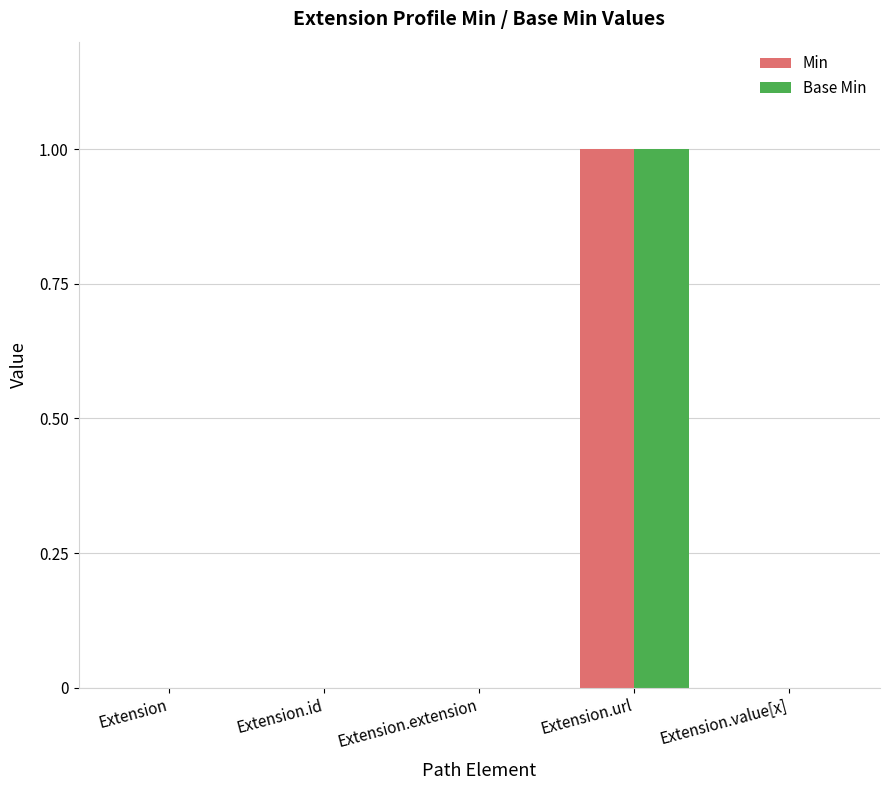

What is the sum of the Min values at Extension.url and Extension.extension?

1